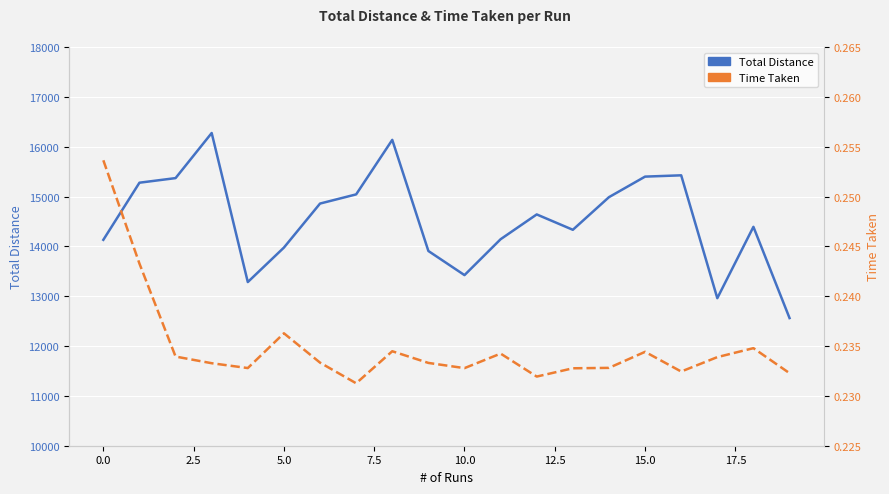

What is the sum of all Time Taken values?

4.7